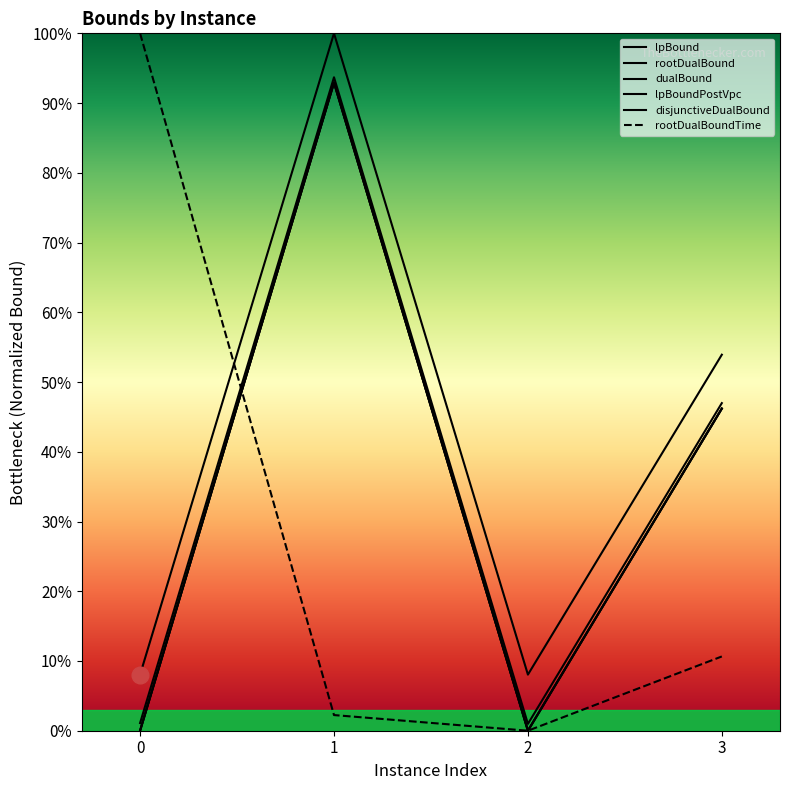

At which category does the chart reach its peak across all series?

1